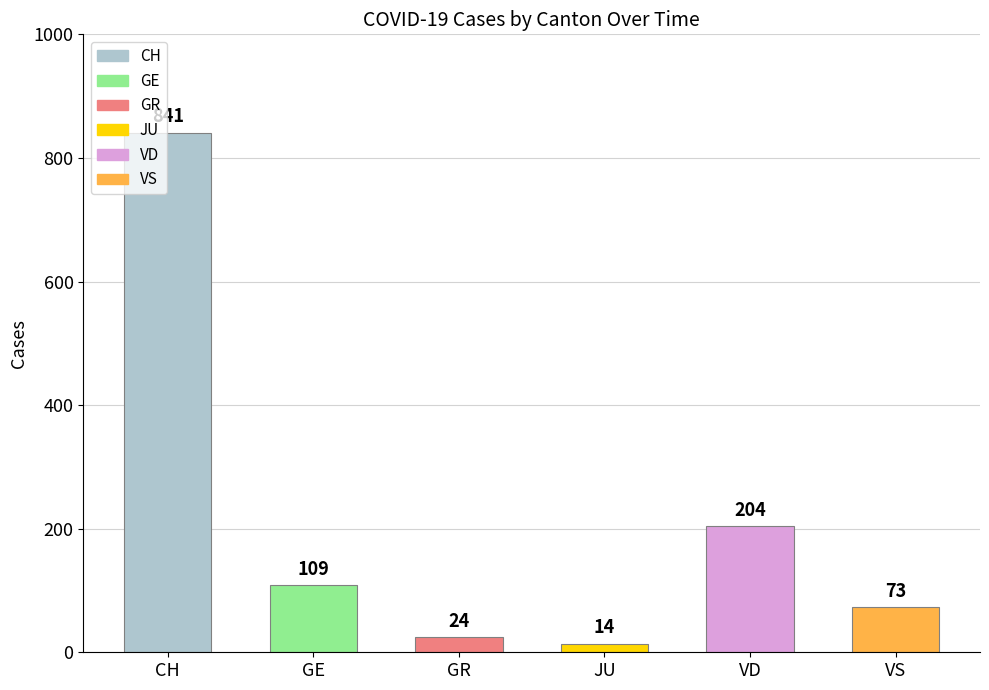

The value at GE is 148. True or false?

False